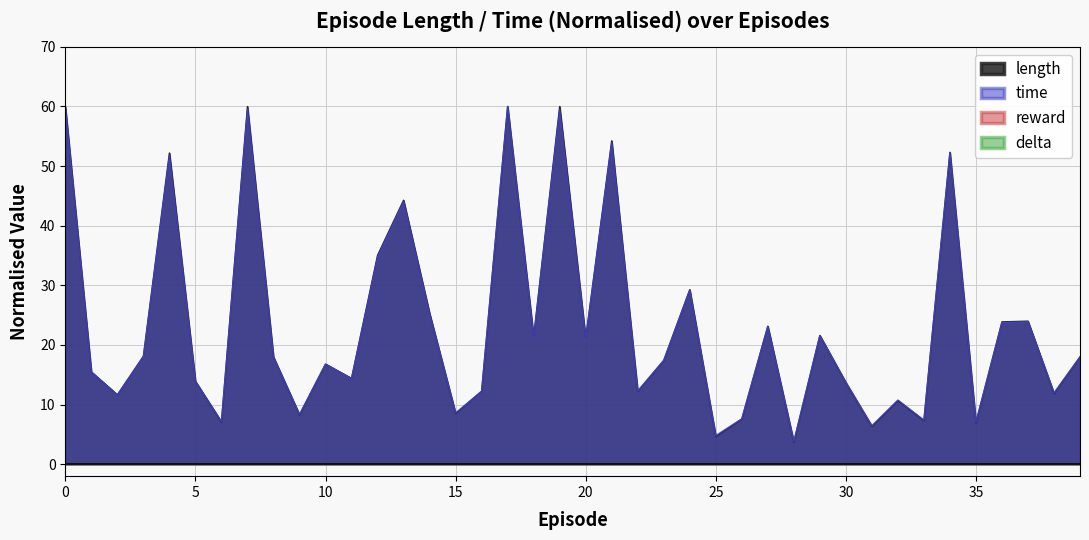

How many lines are shown in the chart?

4